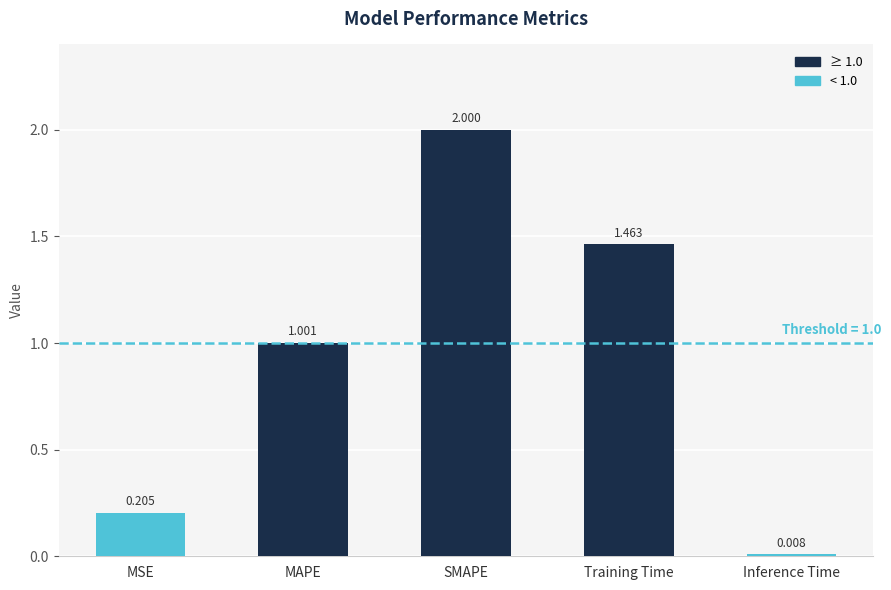

Between Training Time and Inference Time, which is larger?

Training Time